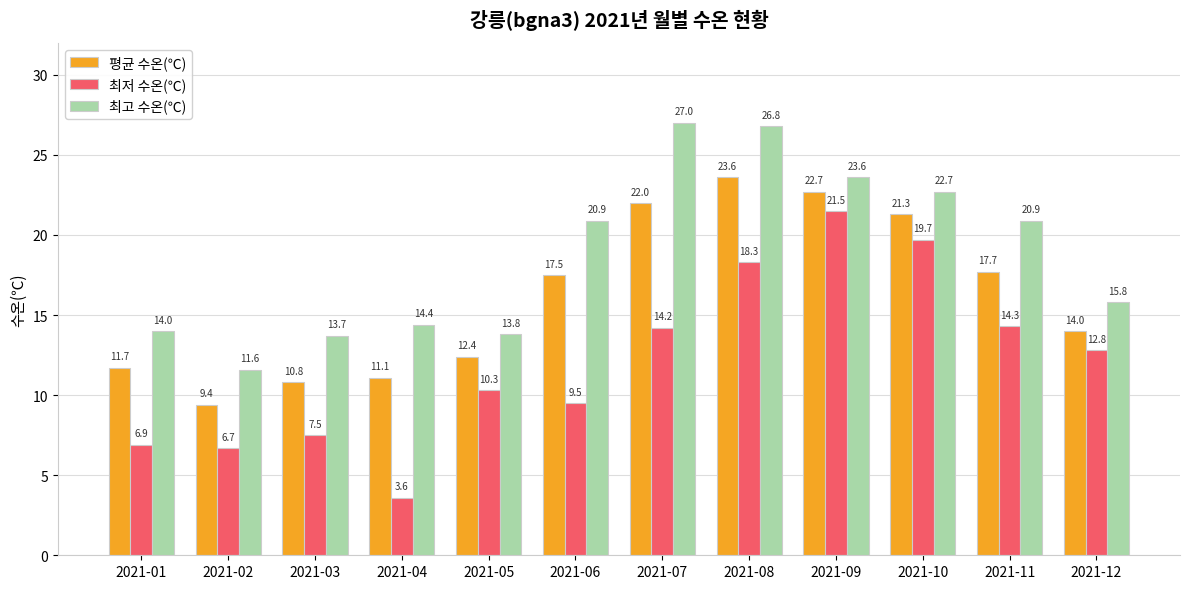

What is the approximate value of 평균 수온(℃) at 2021-05?

12.4